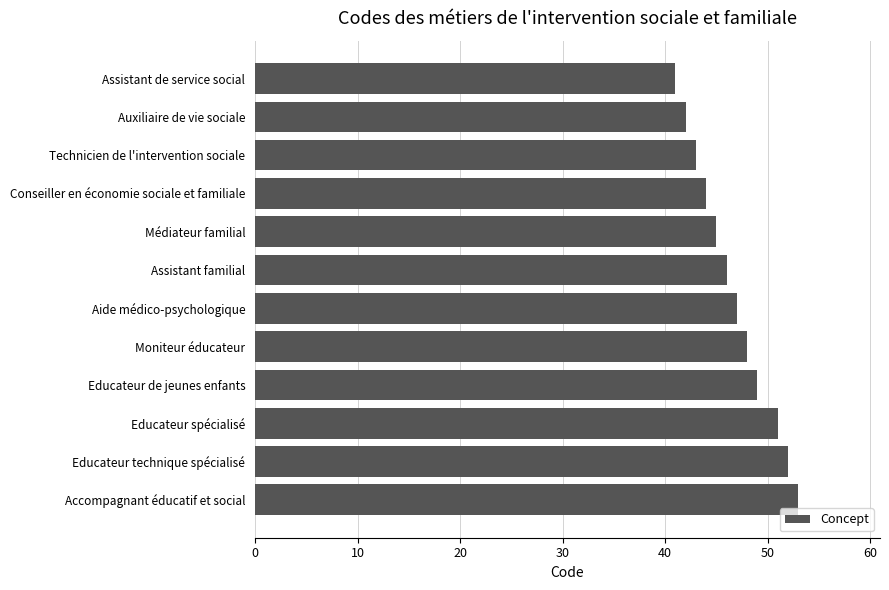

What is the value of the 12th bar from the top?

53